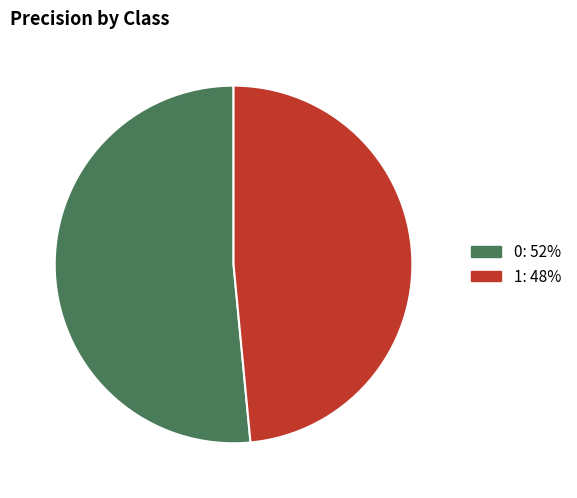

Does 0 represent more than half of the total?

Yes